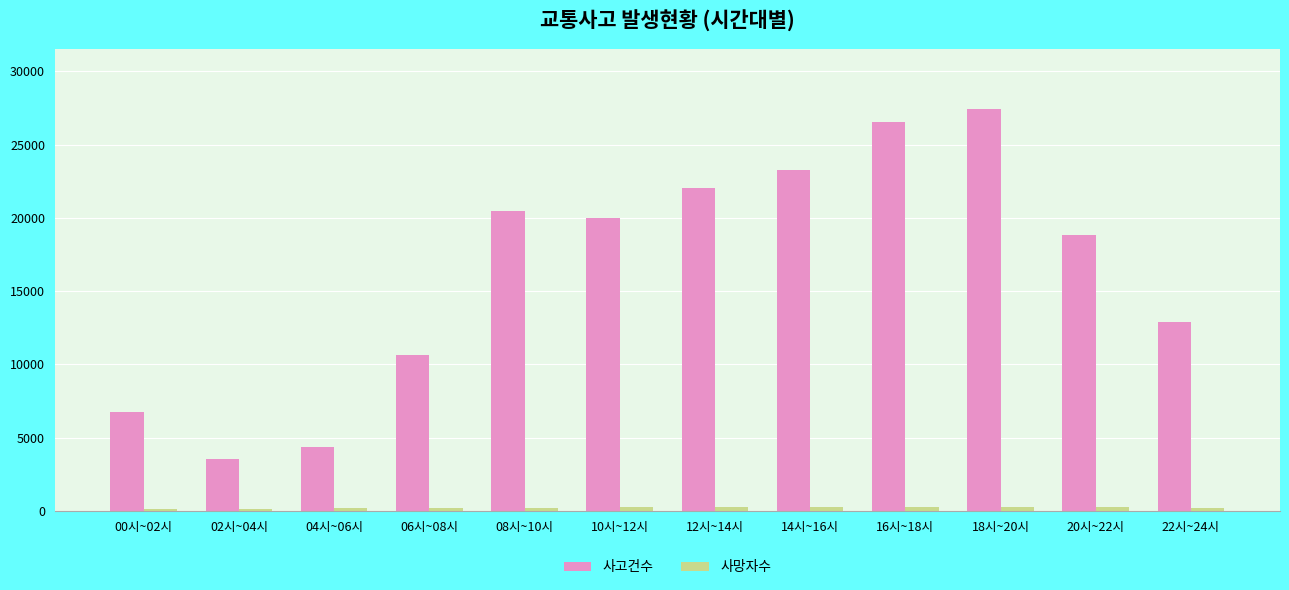

At which label is 사고건수 closest to 15501?

22시~24시